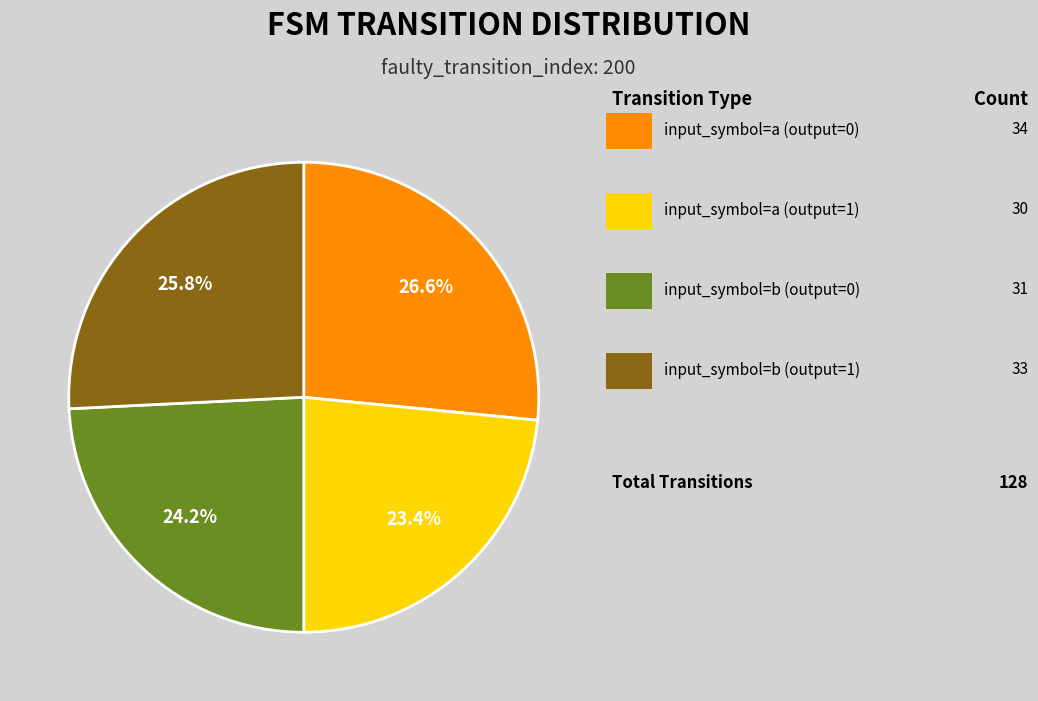

Is there any slice that represents more than half of the pie?

No